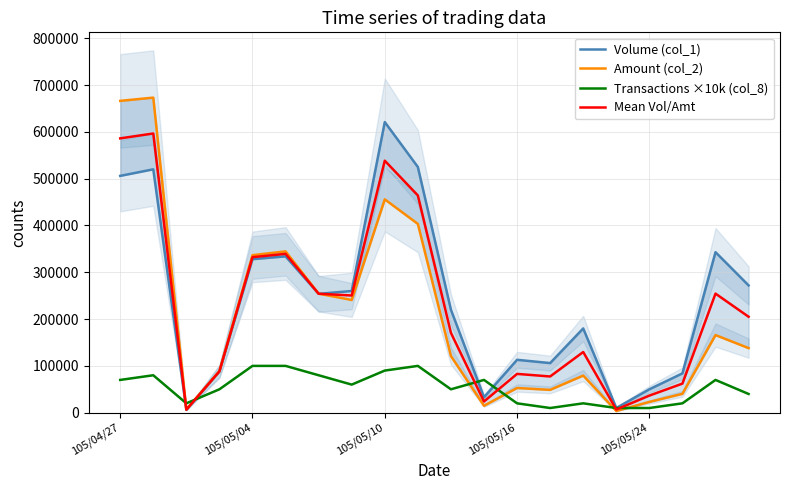

At 18, list the series in order from largest to smallest.

Volume (col_1), Mean Vol/Amt, Amount (col_2), Transactions ×10k (col_8)